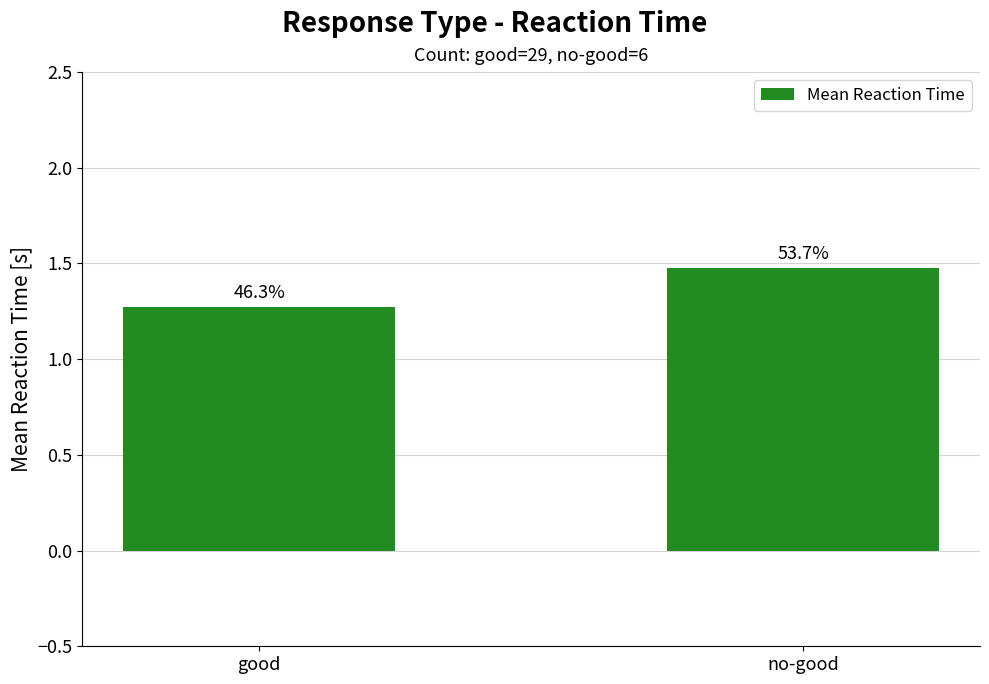

How many bars are there in total?

2